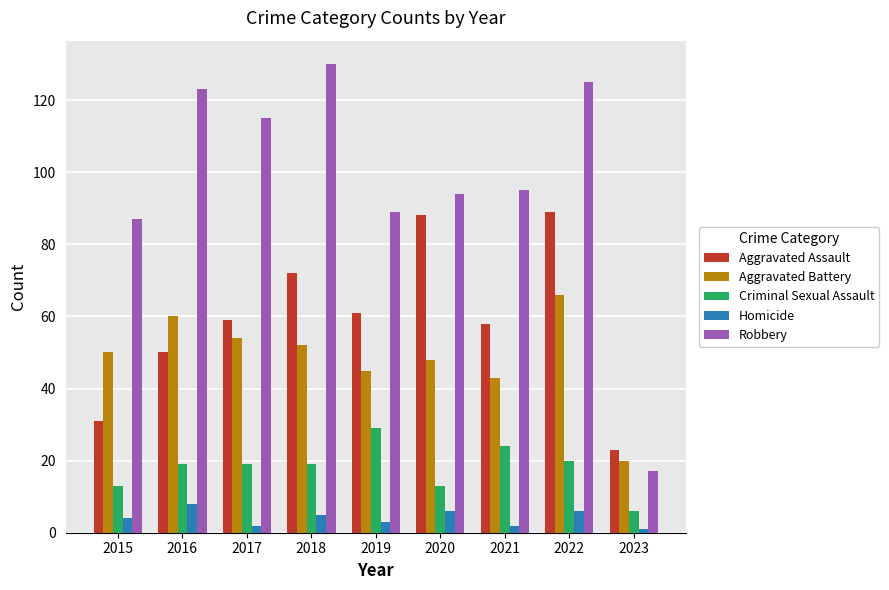

True or false: Homicide has a value of 3 at 2016.

False